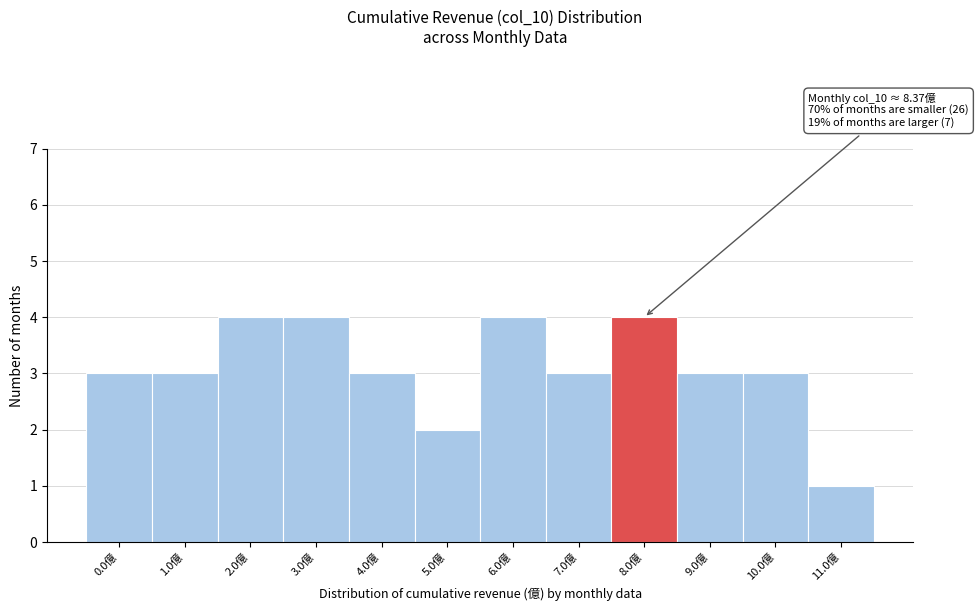

Reading left to right, transcribe all the data shown in this chart.

0.0億=3	1.0億=3	2.0億=4	3.0億=4	4.0億=3	5.0億=2	6.0億=4	7.0億=3	8.0億=4	9.0億=3	10.0億=3	11.0億=1